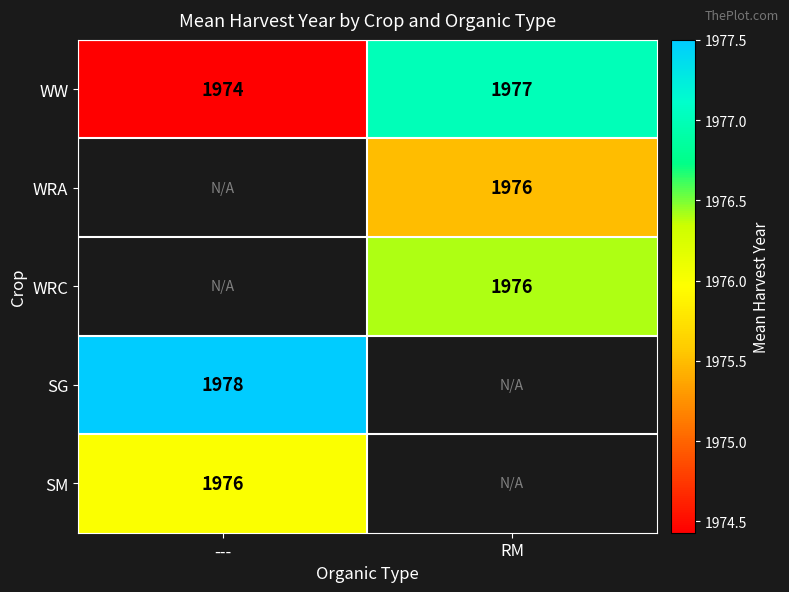

Which category has the lowest value in the WW series?

---